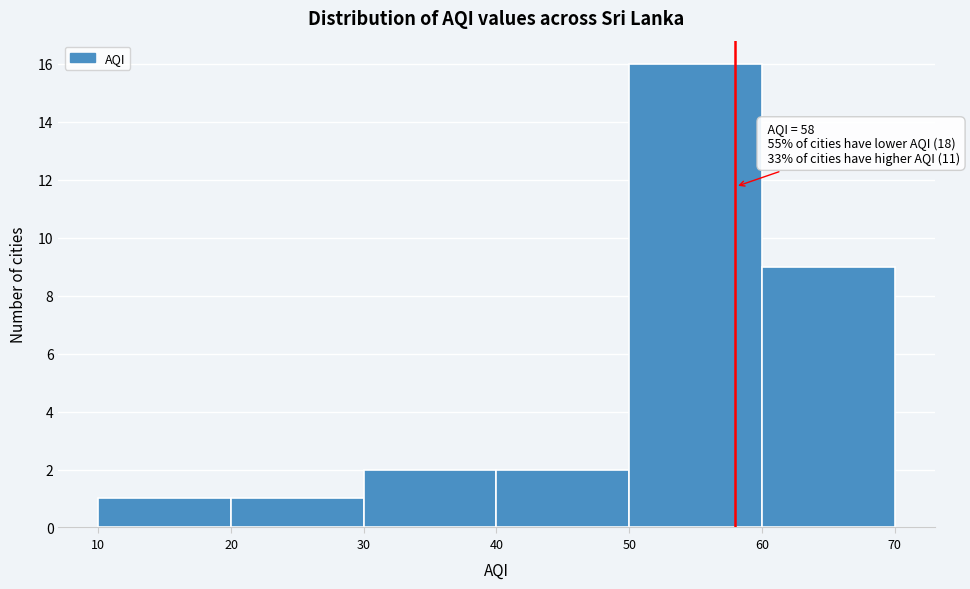

Over which range of the x-axis is the bar tallest?

50 to 60